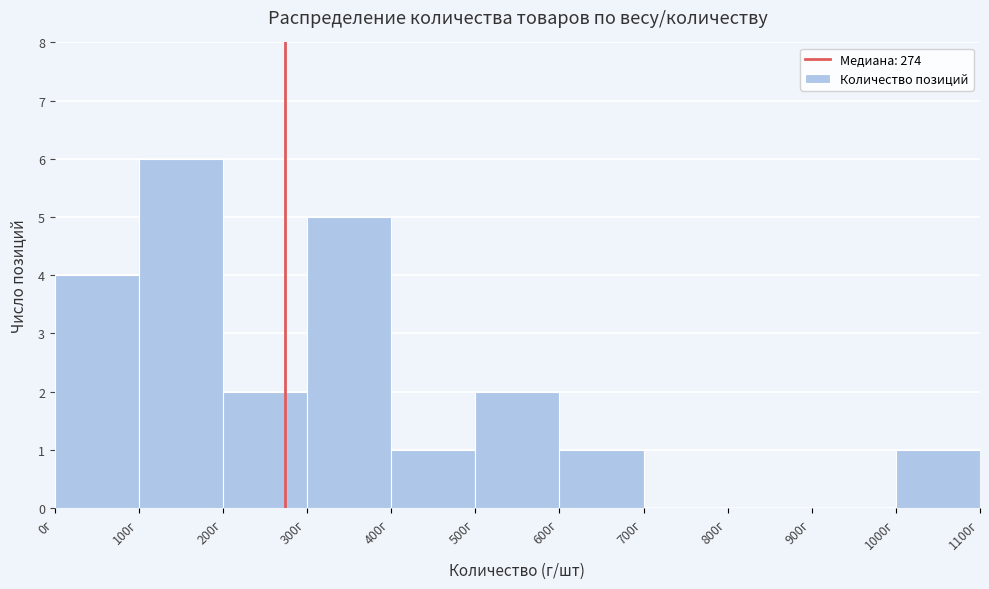

Which range on the x-axis has the tallest bar?

100 to 200